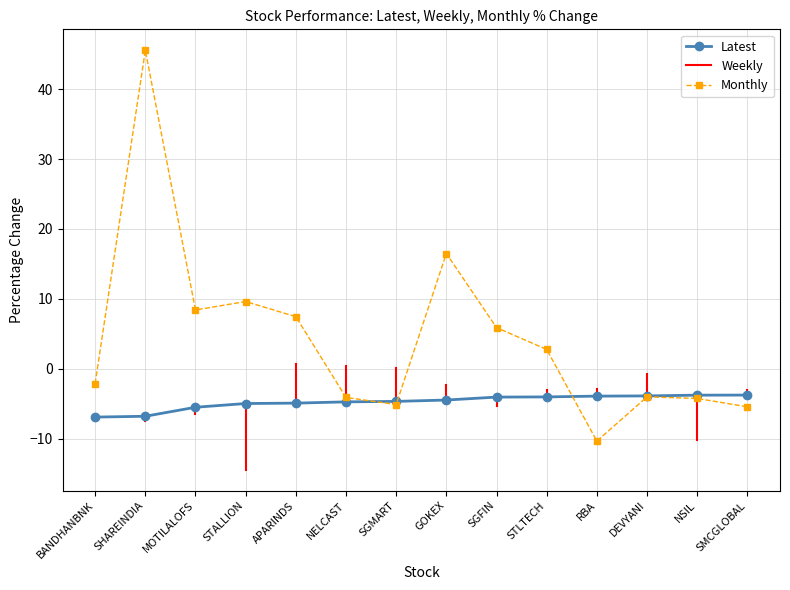

What is the spread (max minus min) of values at NELCAST?

0.6